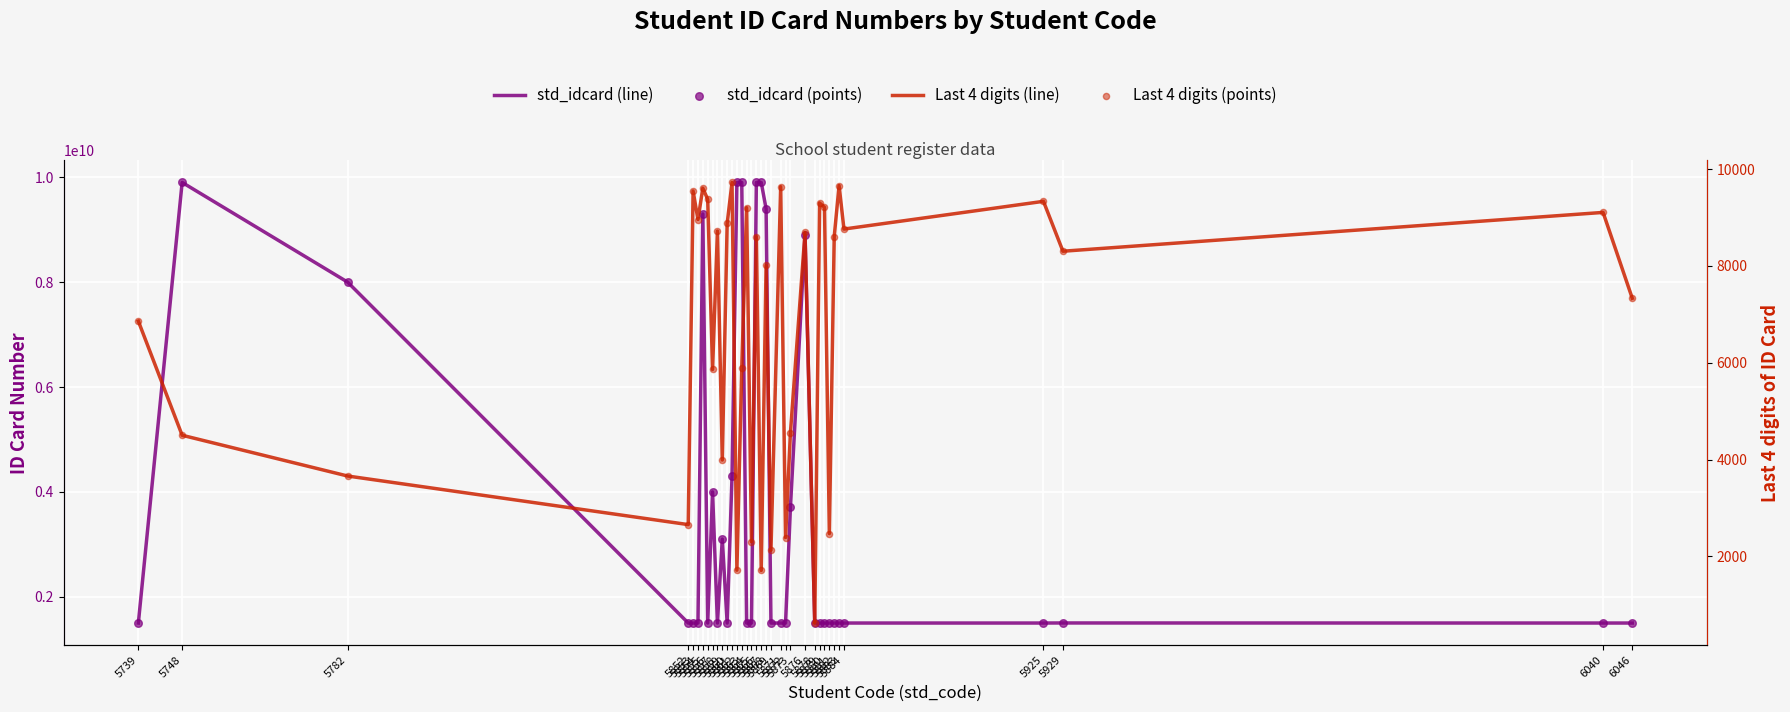

What are all the series names shown in the legend?

std_idcard (line), std_idcard (points), Last 4 digits (line), Last 4 digits (points)